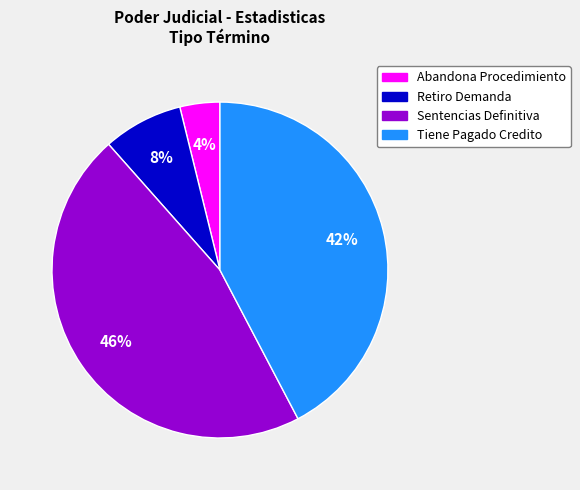

Combined, do Sentencias Definitiva and Tiene Pagado Credito account for over 50%?

Yes